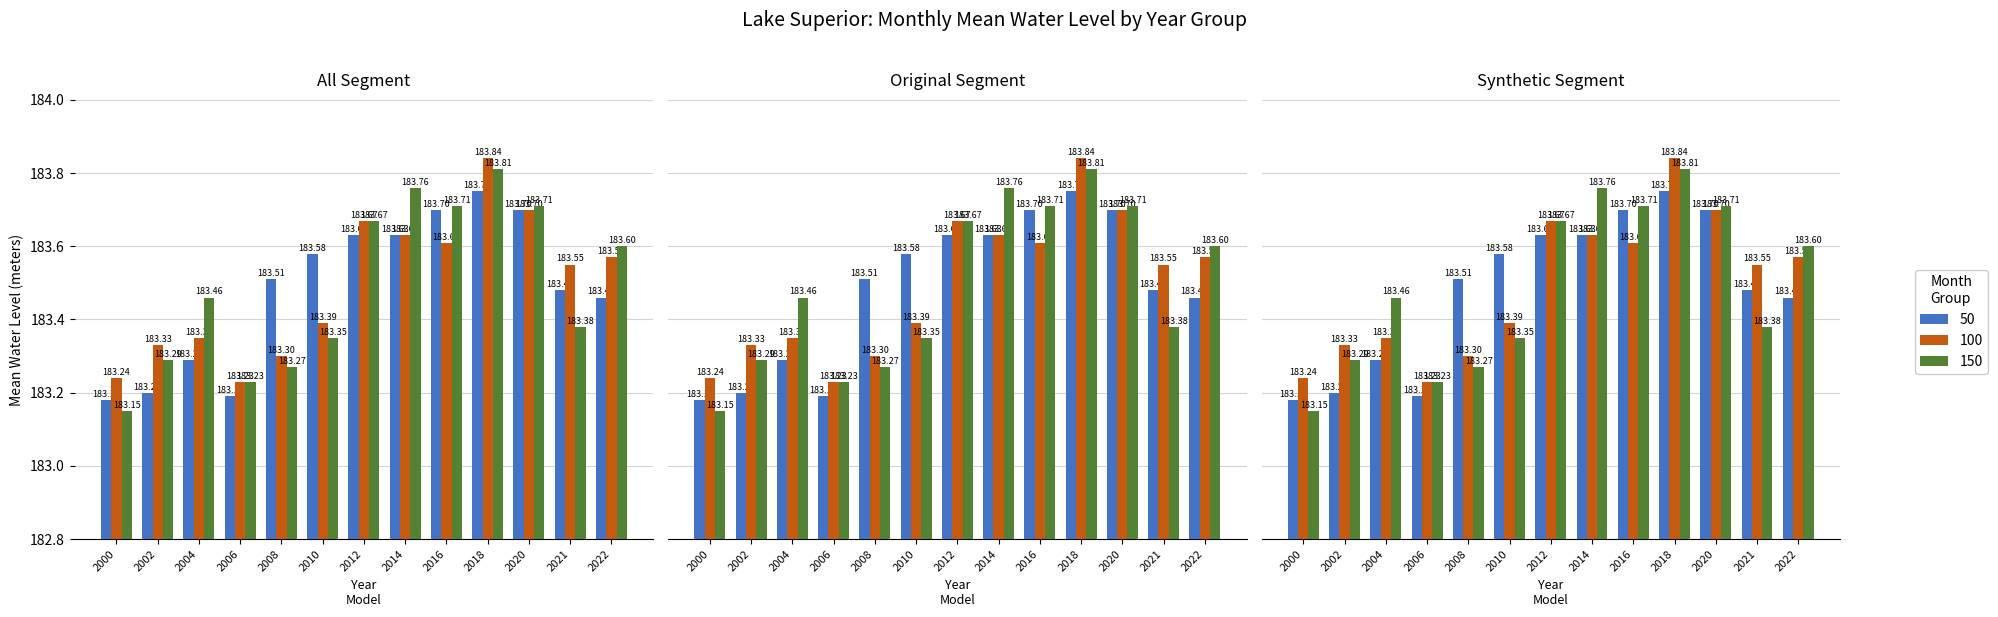

Is it true that 50 equals 183.7 at 2020?

True